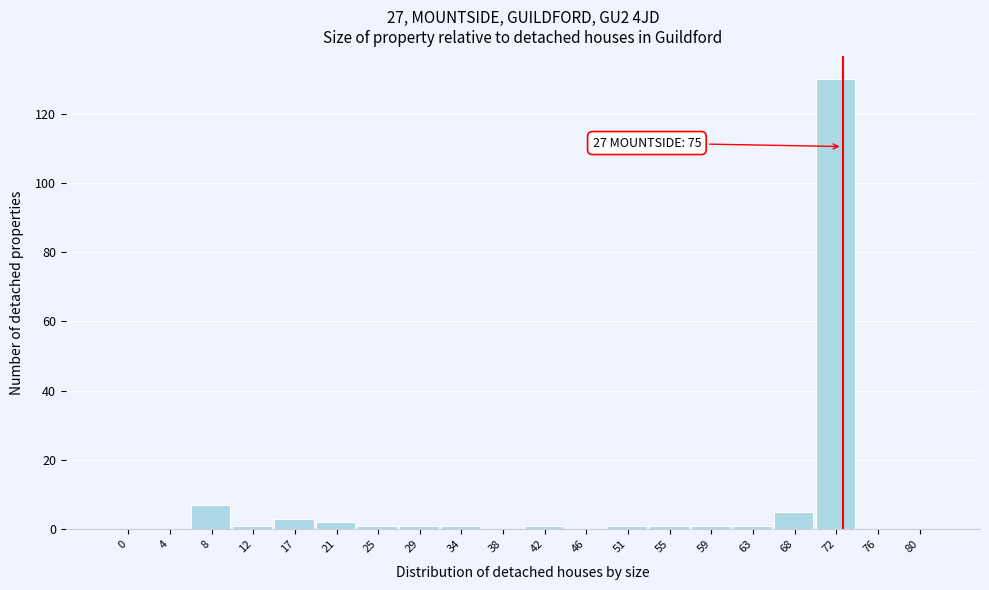

Reading left to right, transcribe all the data shown in this chart.

0=0	4=0	8=7	12=1	17=3	21=2	25=1	29=1	34=1	38=0	42=1	46=0	51=1	55=1	59=1	63=1	68=5	72=130	76=0	80=0